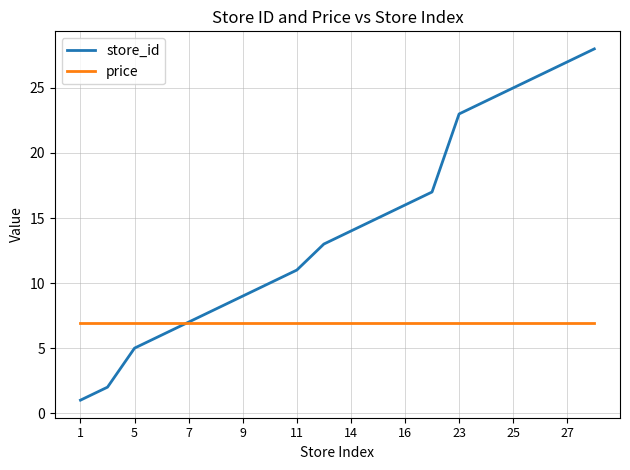

How many intersections are there between store_id and price?

1